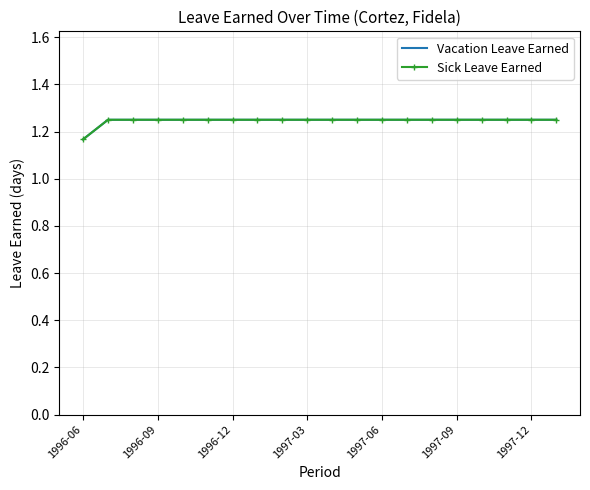

List the series in order of their peak value, highest first.

Vacation Leave Earned, Sick Leave Earned